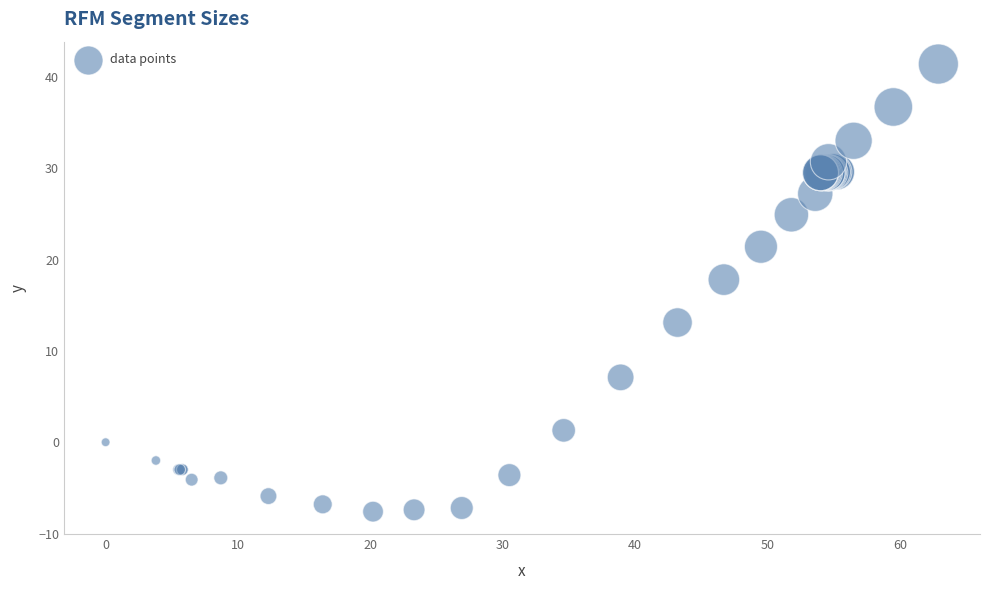

What Y value in the scatter plot is closest to 16?

17.8